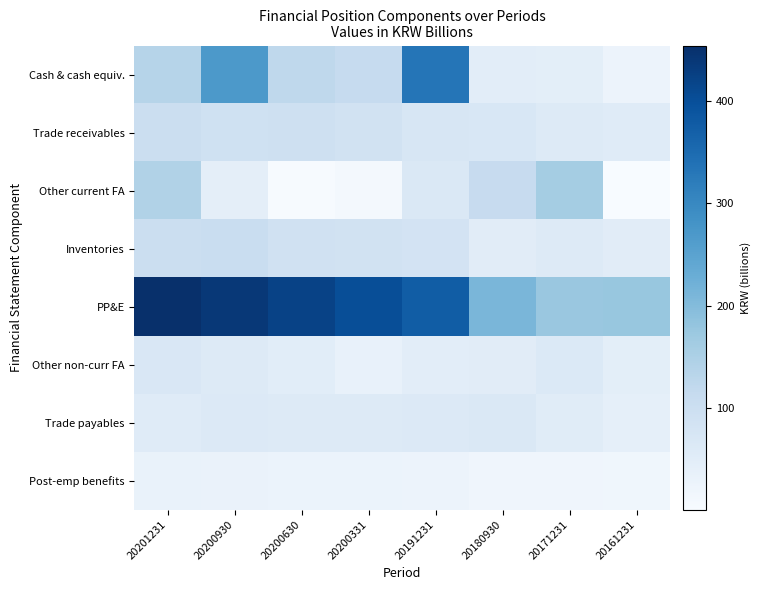

What is the maximum value shown in the chart?

453.7